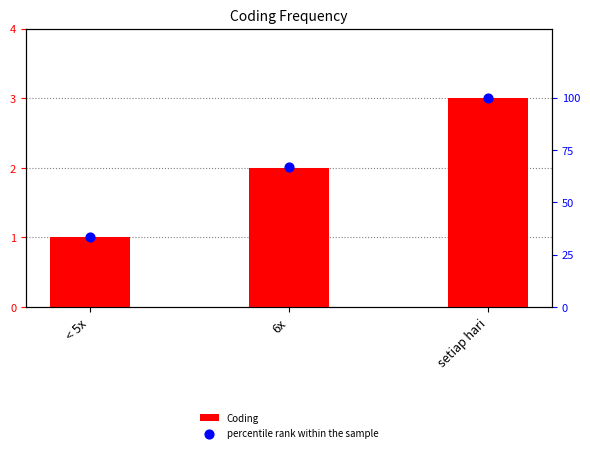

Which series has the largest total across all categories?

percentile rank within the sample